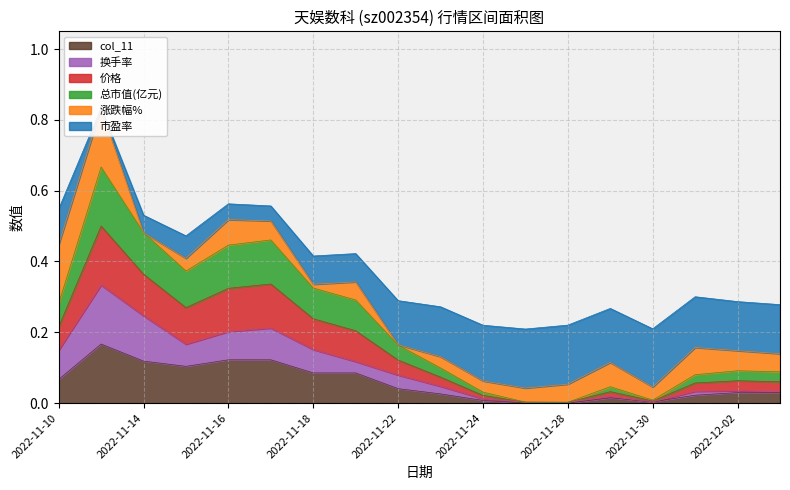

Is it true that 价格 equals 0.0 at 2022-11-28?

True